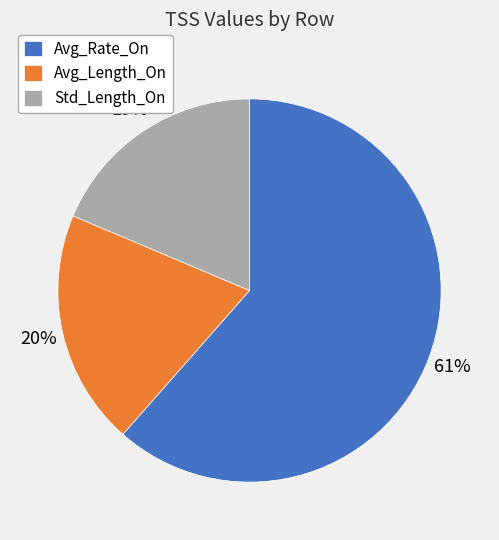

Which slice represents more than half of the pie?

Avg_Rate_On